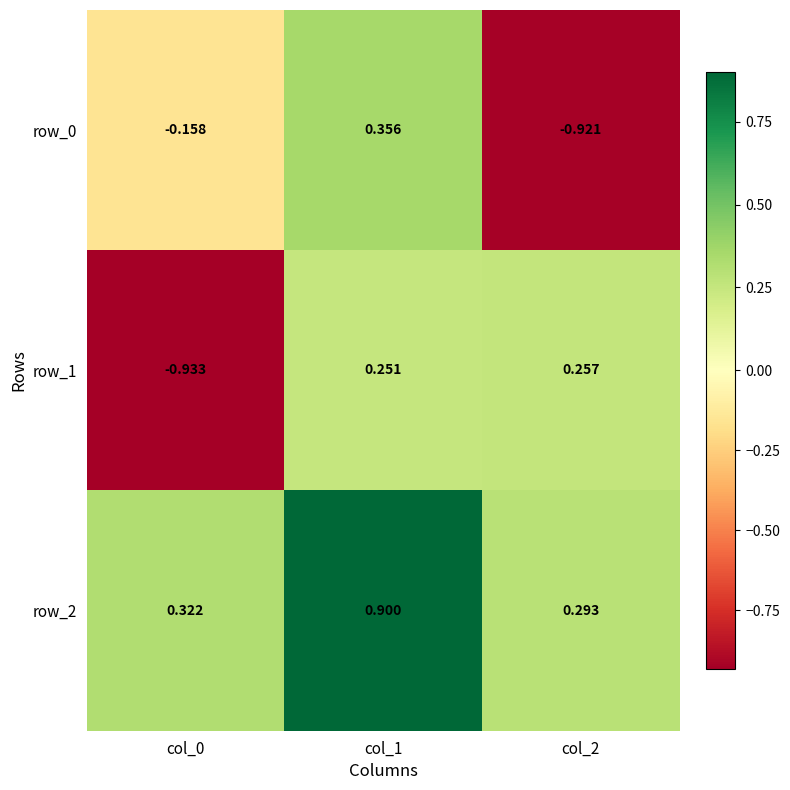

How many values in row_0 are below zero?

2